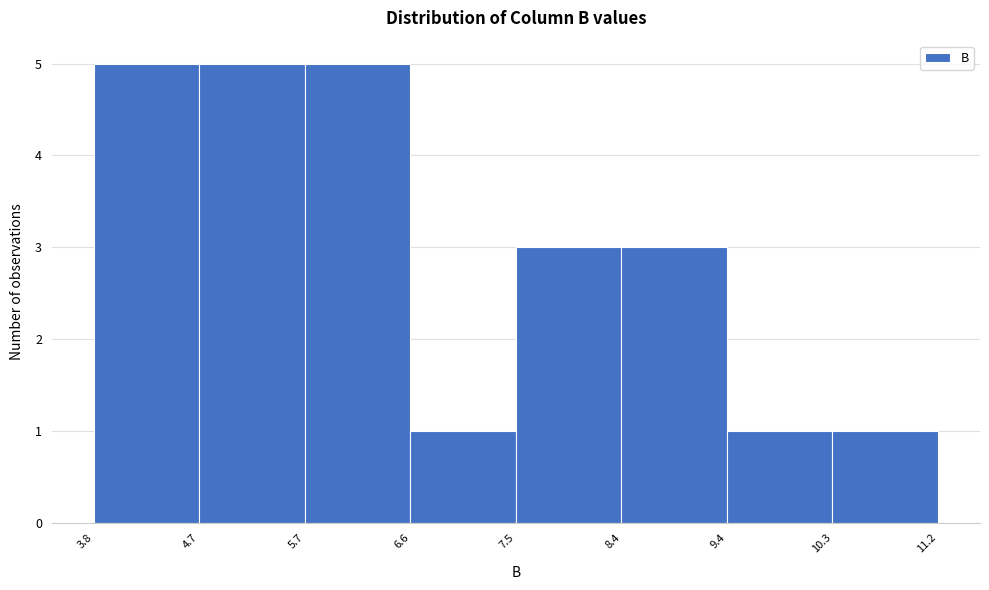

Reading left to right, list every bar in this chart as the range it spans on the x-axis followed by its height. The values are not printed on the chart, so give them approximately, as read against the axis.

3.8 to 4.7: 5
4.7 to 5.7: 5
5.7 to 6.6: 5
6.6 to 7.5: 1
7.5 to 8.4: 3
8.4 to 9.4: 3
9.4 to 10.3: 1
10.3 to 11.2: 1